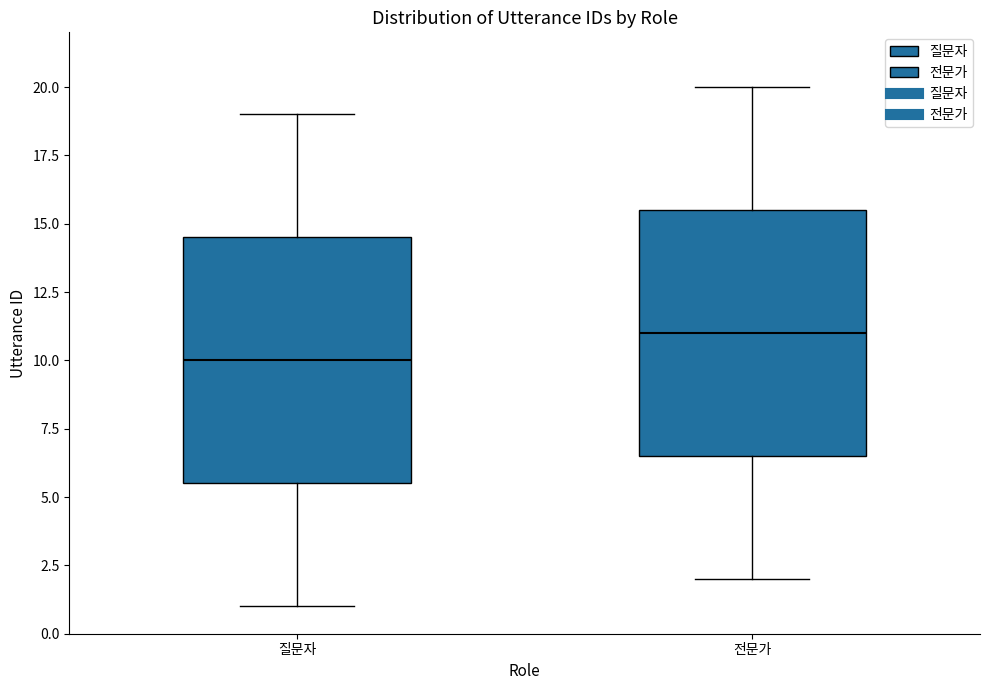

Where does the median line of the box for 전문가 sit on the y-axis? The values are not printed on the chart, so give them approximately, as read against the axis.

11.0